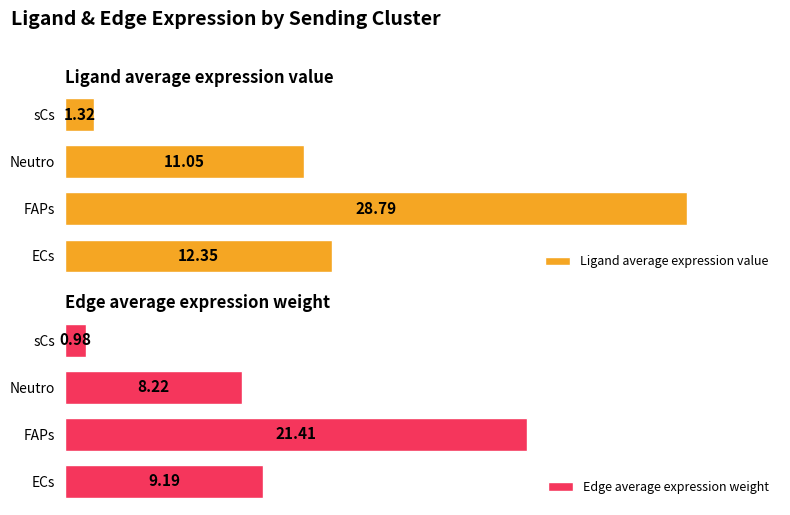

List the series in order of their overall mean, lowest first.

Edge average expression weight, Ligand average expression value